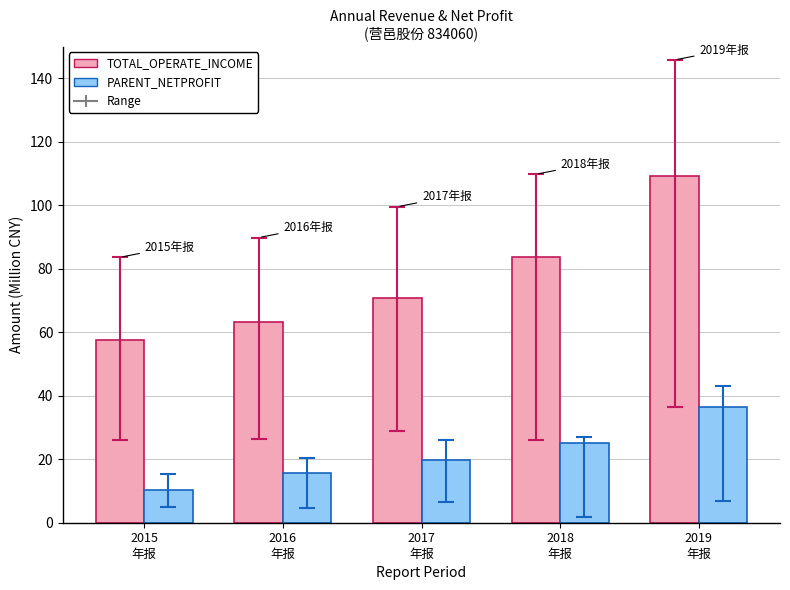

Which series changed the most between 2015
年报 and 2018
年报?

TOTAL_OPERATE_INCOME